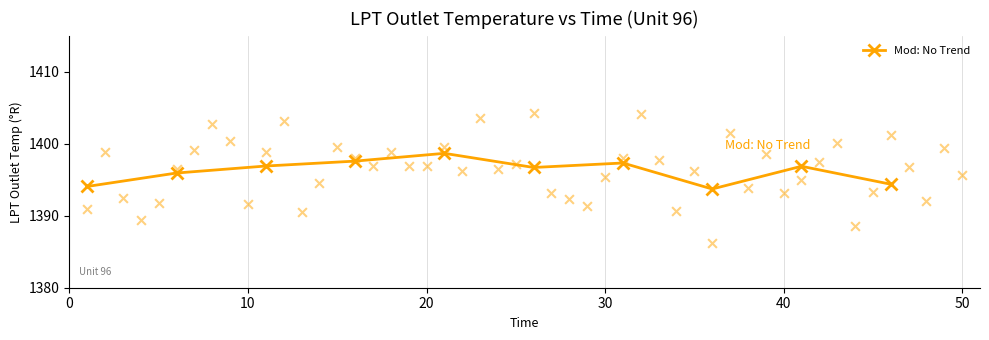

What is the minimum value for Mod: No Trend?

1393.7